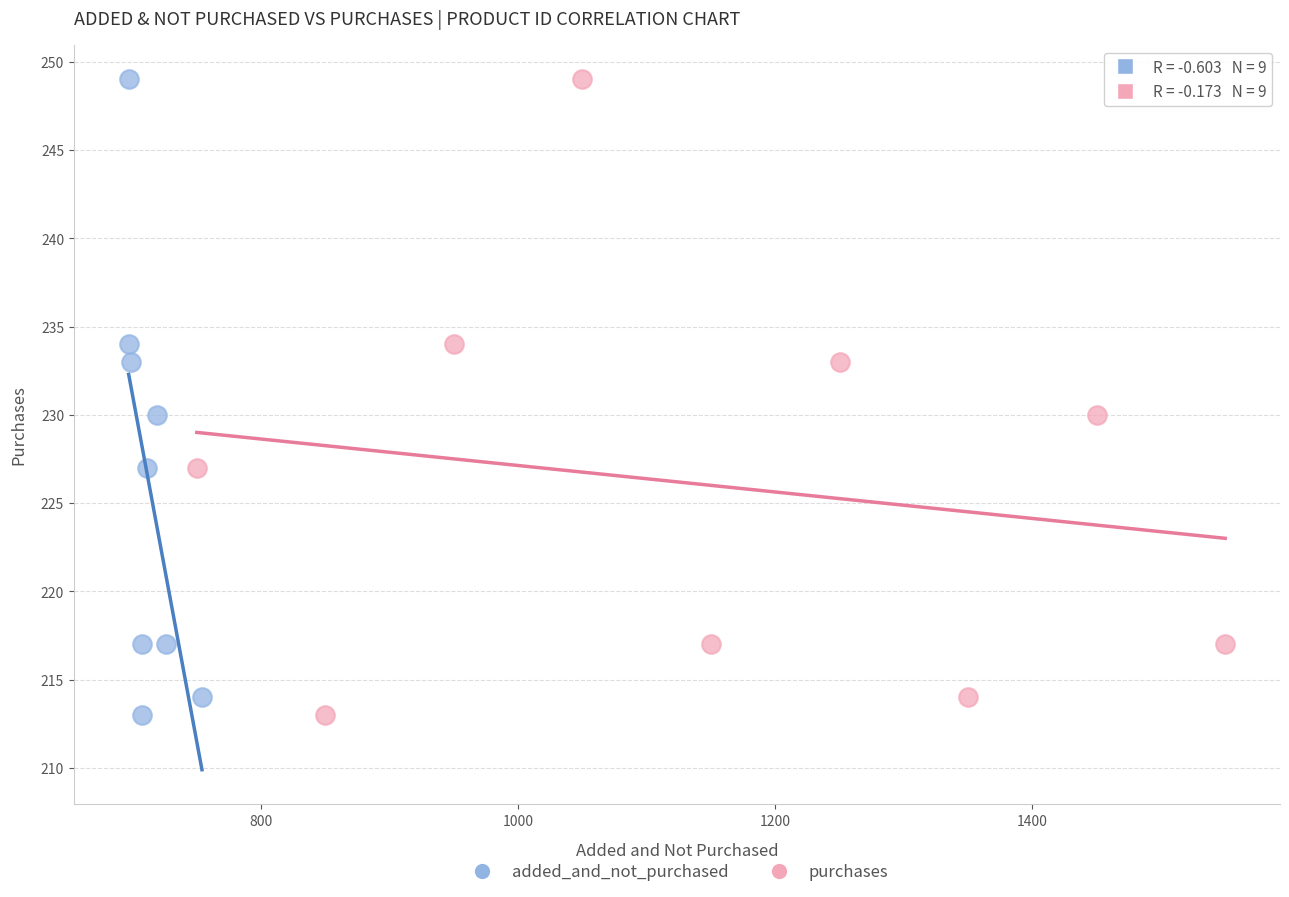

What are all the series names shown in the legend?

added_and_not_purchased, purchases